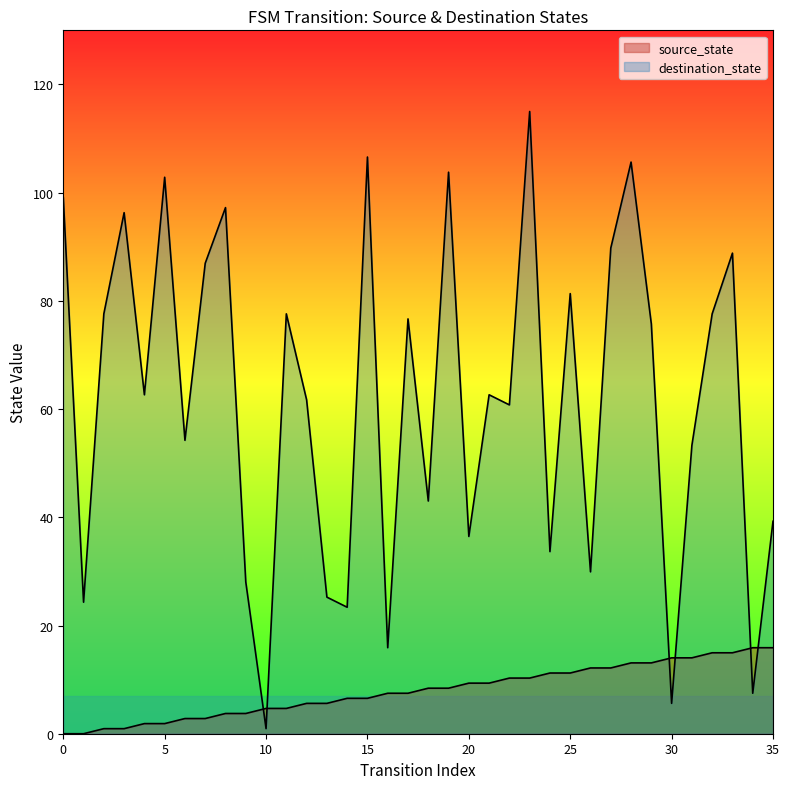

Which category has the highest value in the destination_state series?

23